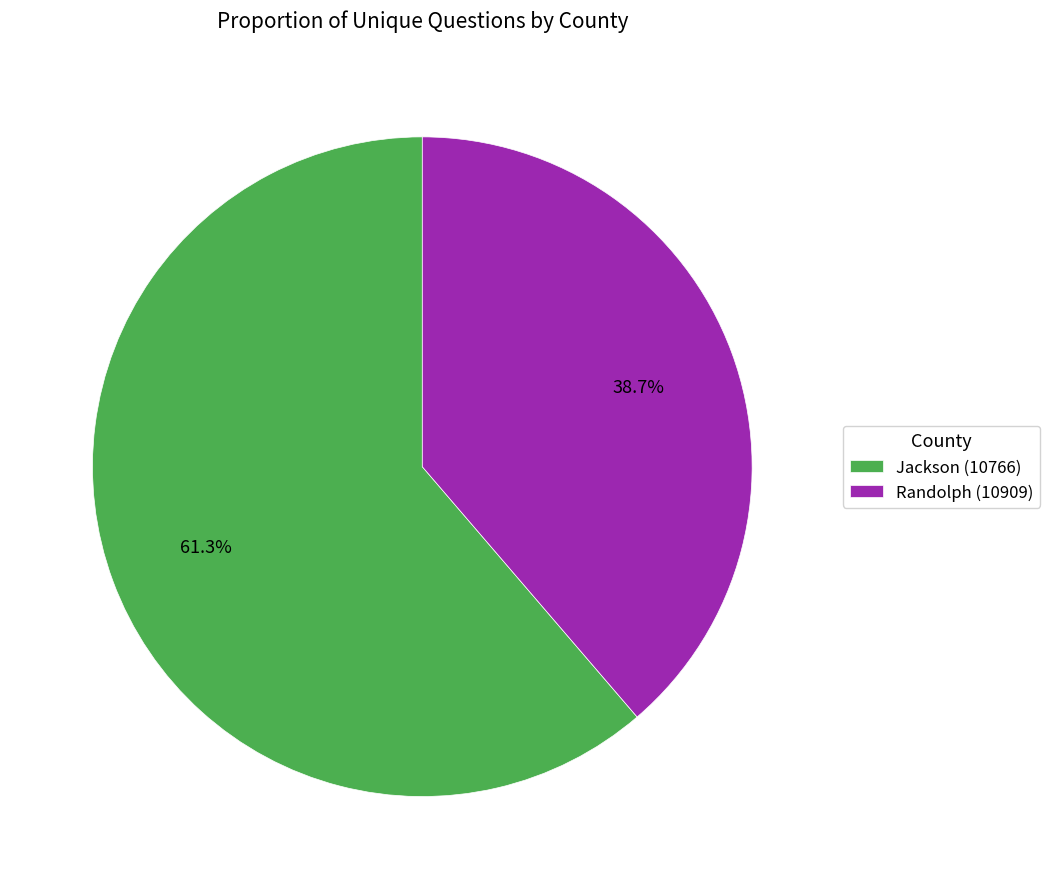

Which category has the smallest portion of the pie?

Randolph (10909)